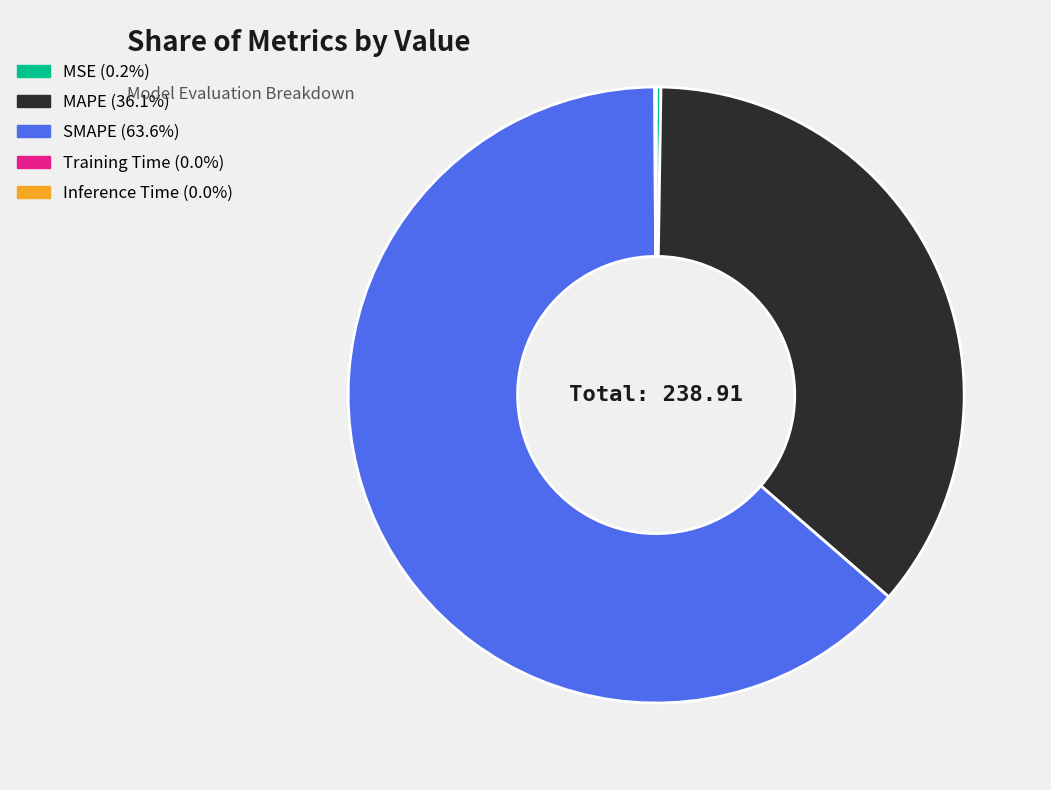

Between SMAPE and MAPE, which is larger?

SMAPE